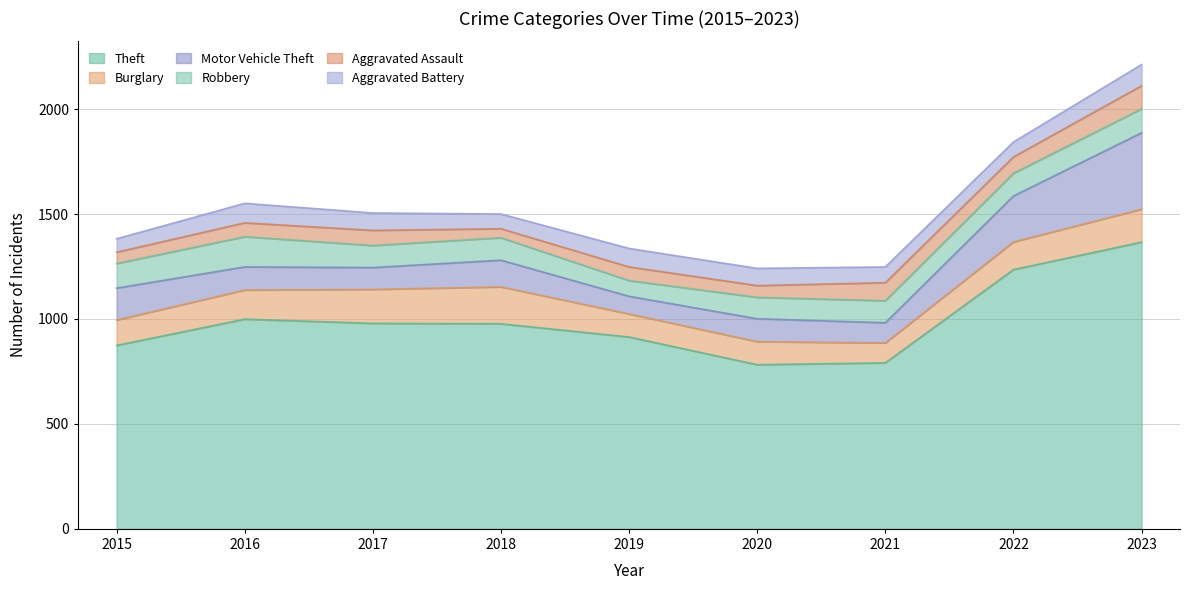

What is the sum of the Robbery values at 2015 and 2019?

192